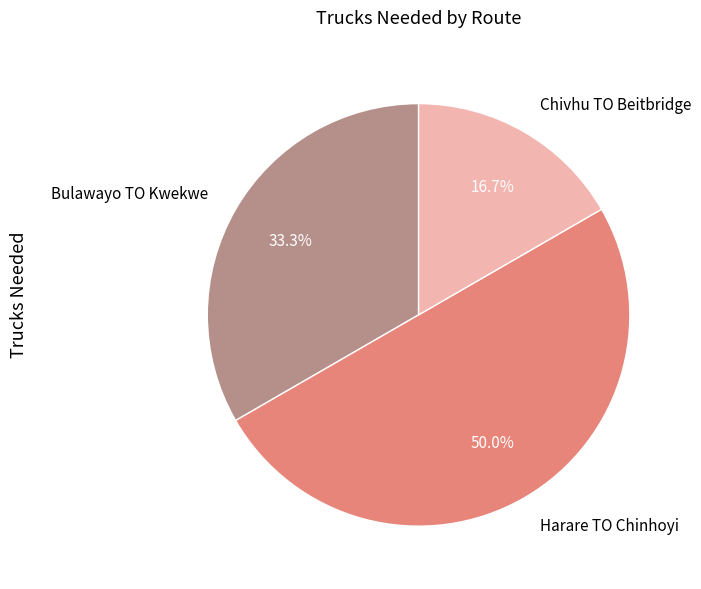

Which slice is the largest?

Harare TO Chinhoyi